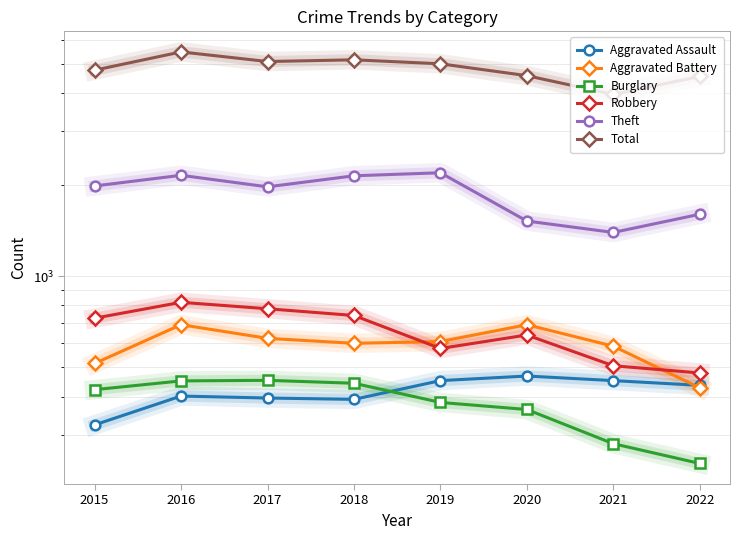

Reading left to right, what are all the values shown in this chart?

Aggravated Assault: 323	402	396	392	452	468	452	436
Aggravated Battery: 515	691	623	600	608	691	587	428
Burglary: 422	451	453	443	383	363	280	241
Robbery: 726	819	780	741	577	639	506	479
Theft: 1981	2148	1968	2140	2190	1518	1392	1598
Total: 4771	5481	5095	5162	5008	4577	3971	4549